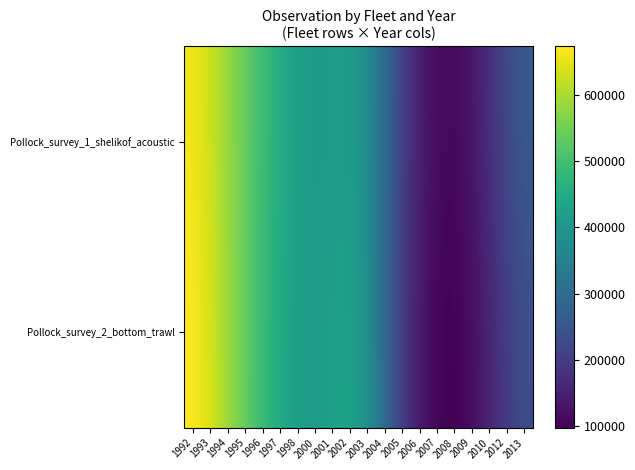

Reading left to right, list all the values displayed in this chart.

Pollock_survey_1_shelikof_acoustic: 1992=663066.8	1993=630491.3	1994=585027.2	1995=539057.7	1996=494619.5	1997=454065.7	1998=421934.3	2000=407588.4	2001=413718.2	2002=415698.1	2003=377092.4	2004=295511.8	2005=208225.6	2006=146337.1	2007=114503.8	2008=109849.7	2009=130989.4	2010=172953.2	2012=224272.9	2013=262470.4
Pollock_survey_2_bottom_trawl: 1992=674066.6	1993=640103.0	1994=590229.1	1995=537339.3	1996=487209.2	1997=445806.5	1998=418482.9	2000=412948.1	2001=427949.7	2002=433214.7	2003=388961.9	2004=296087.3	2005=199374.0	2006=133846.1	2007=102004.9	2008=97086.7	2009=115635.6	2010=152667.6	2012=197968.1	2013=231685.3